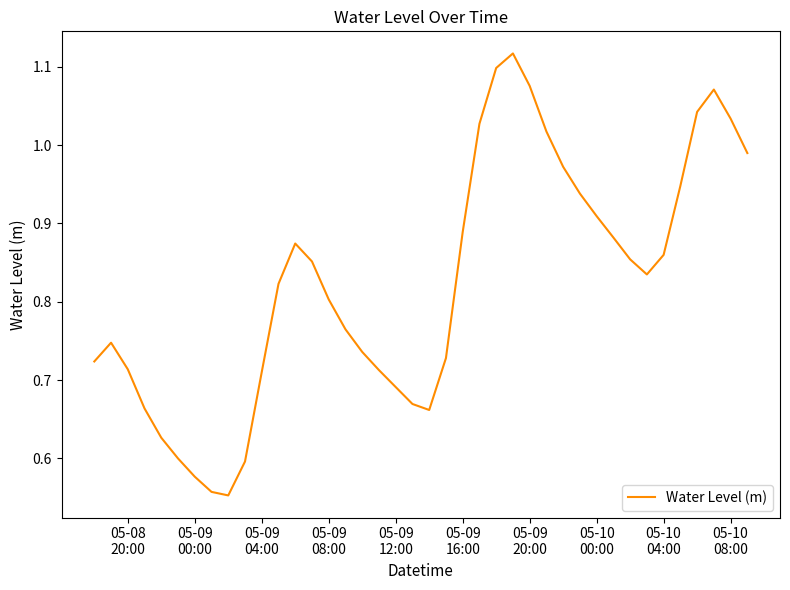

What is the sum of all values?

32.9